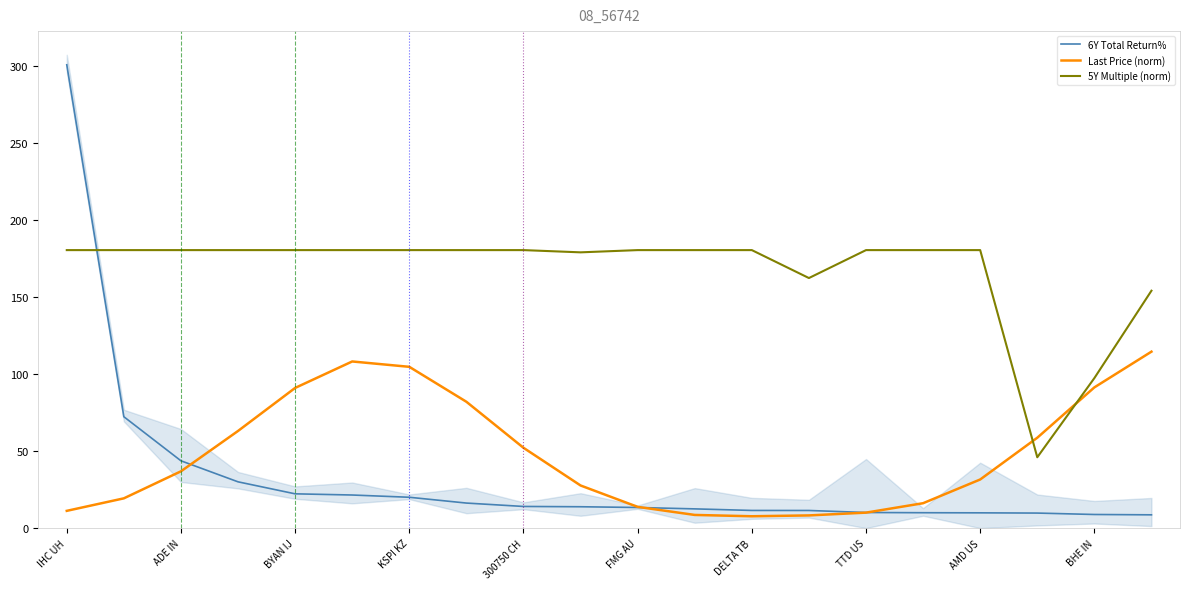

Which category has the highest value in the 6Y Total Return% series?

IHC UH